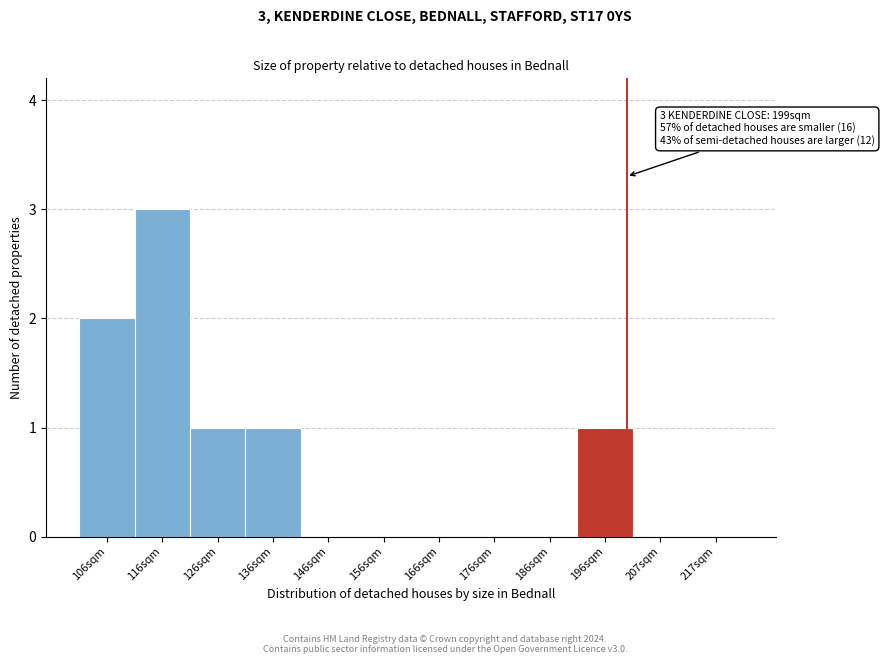

Reading right to left, list all the values displayed in this chart.

217sqm=0	207sqm=0	196sqm=1	186sqm=0	176sqm=0	166sqm=0	156sqm=0	146sqm=0	136sqm=1	126sqm=1	116sqm=3	106sqm=2